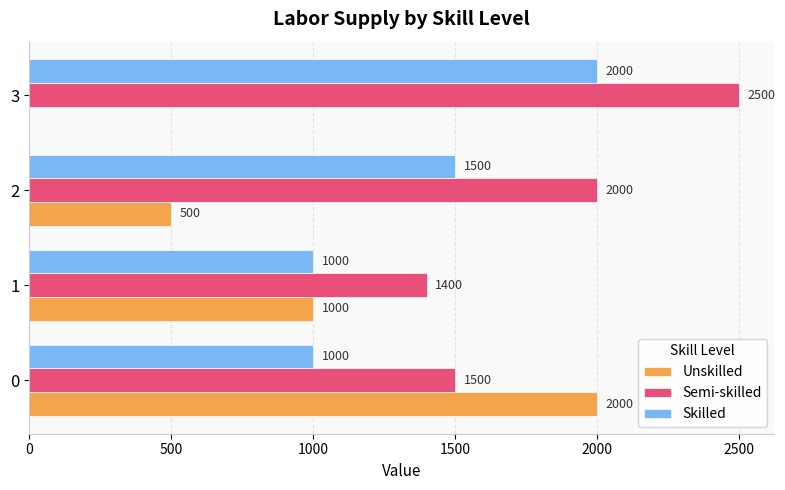

Which series has the widest spread of values?

Unskilled